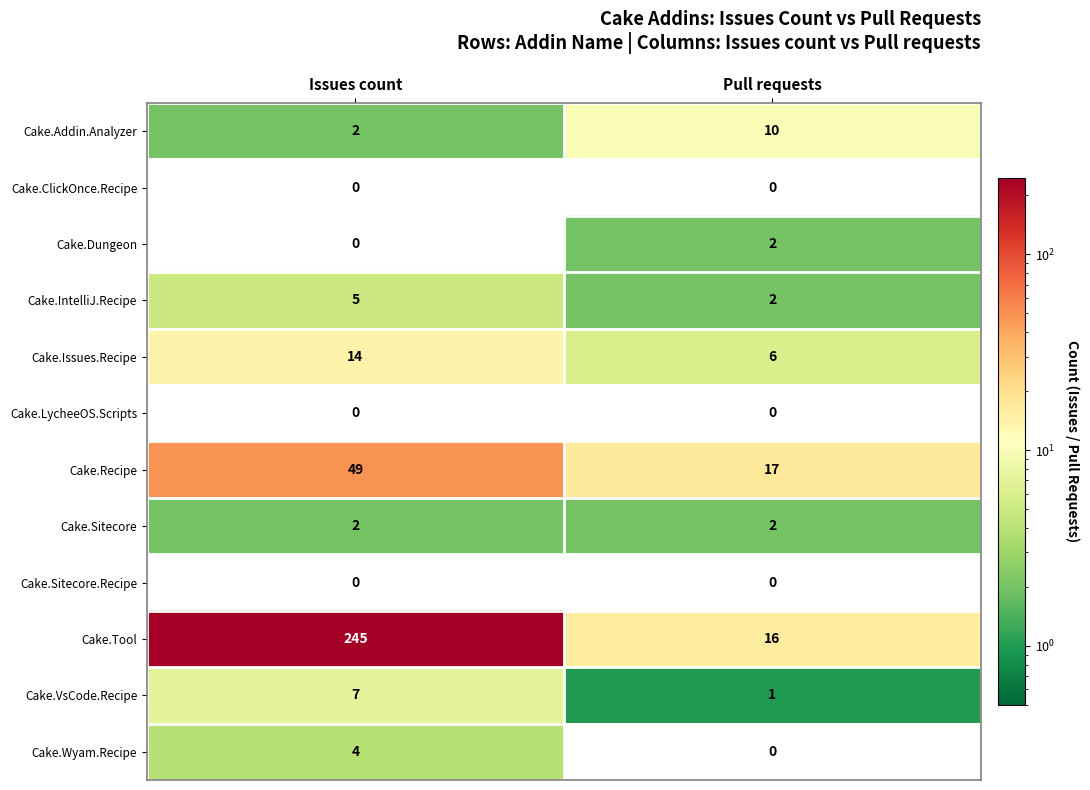

How many categories are shown in the chart?

2